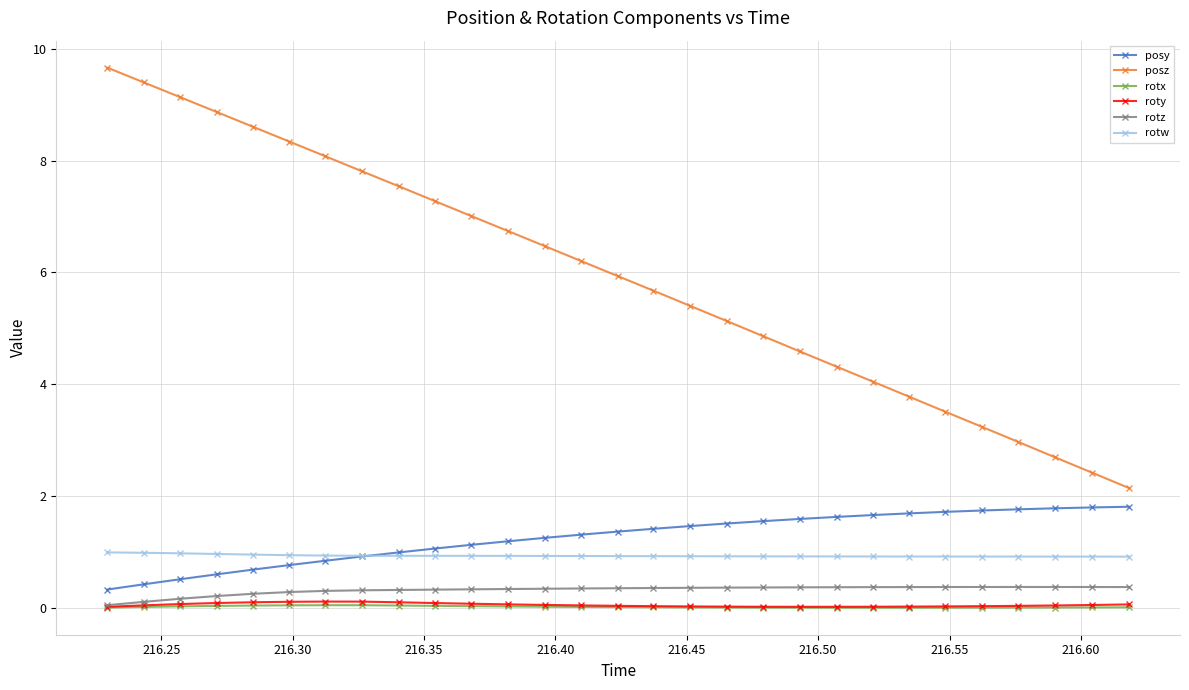

What is the maximum value shown in the chart?

9.7